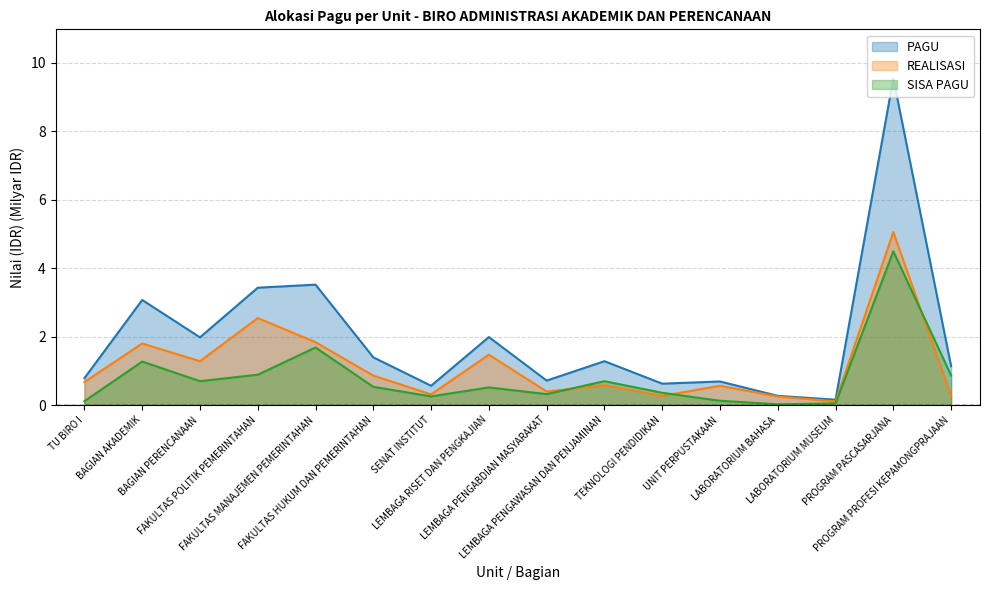

How many interior local valleys does the SISA PAGU series have?

4